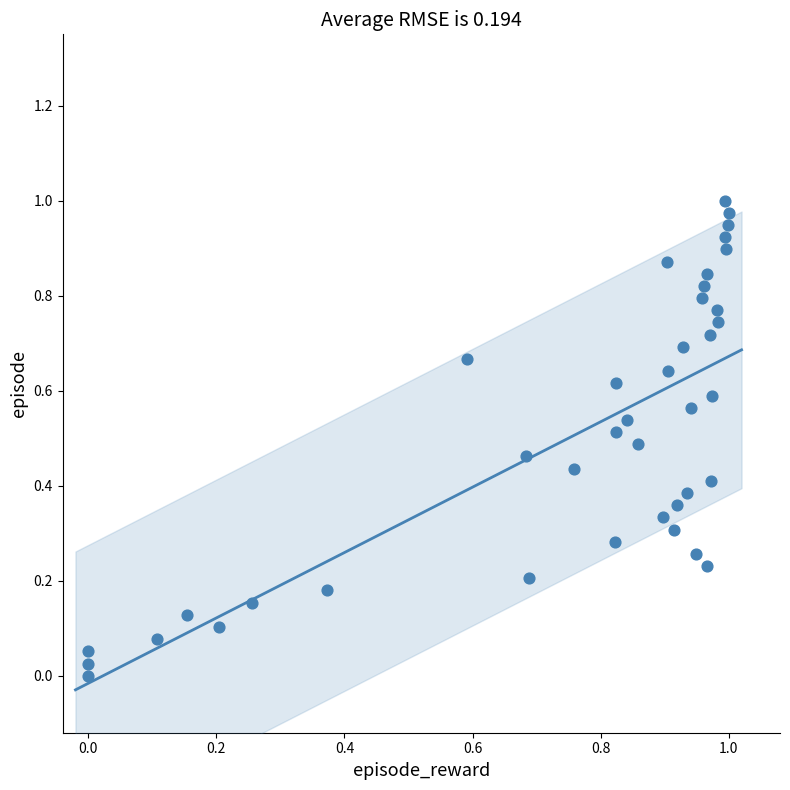

How many points are shown in the scatter plot?

40